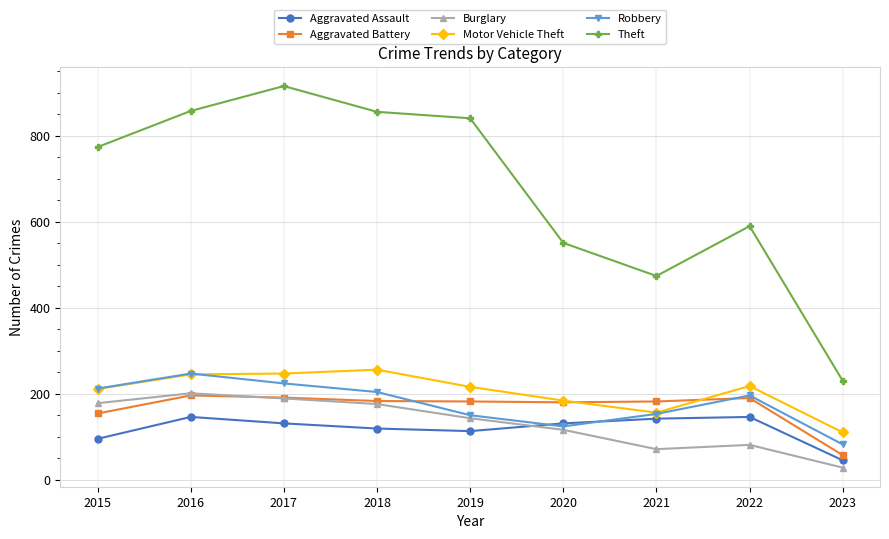

What is the difference between the maximum and minimum values in the Motor Vehicle Theft series?

146